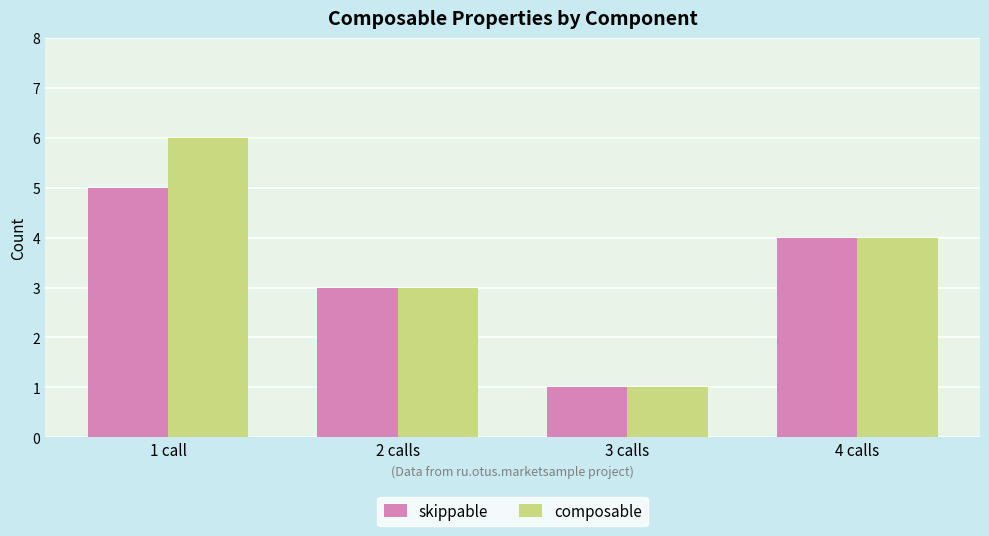

What are all the series names shown in the legend?

skippable, composable